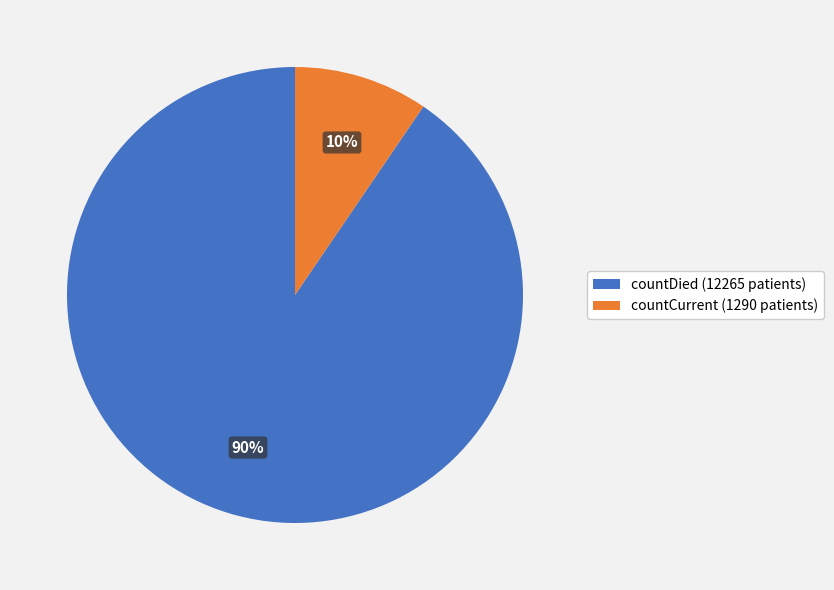

How many segments does this pie chart have?

2